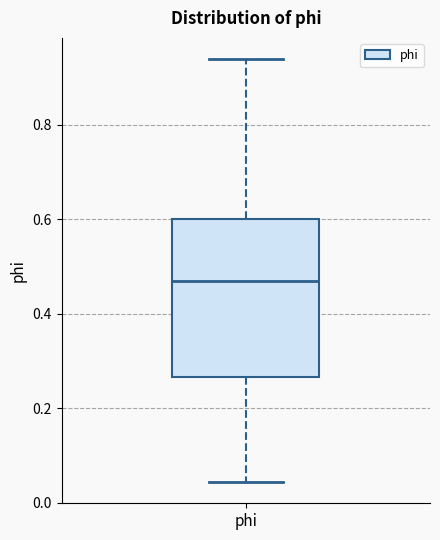

Where does the lower whisker of the box for phi end on the y-axis? The values are not printed on the chart, so give them approximately, as read against the axis.

0.04